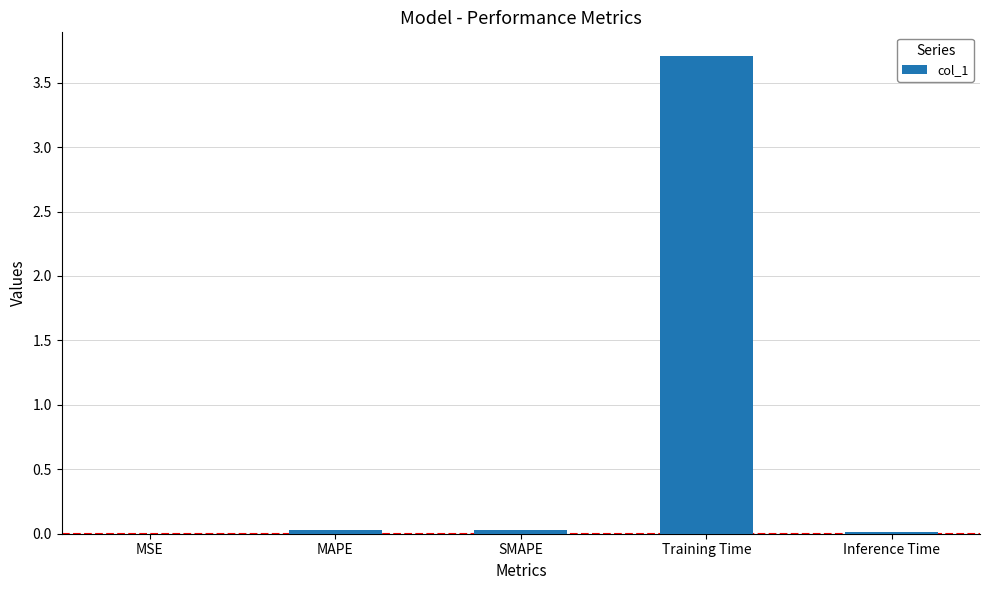

At which category does the chart reach its peak across all series?

Training Time